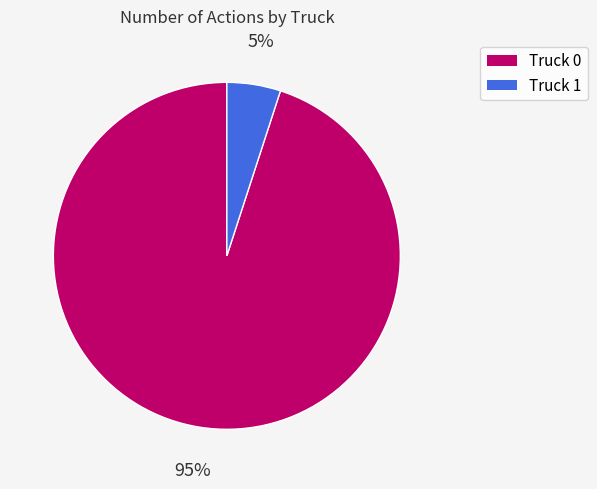

Which has a higher value, Truck 1 or Truck 0?

Truck 0